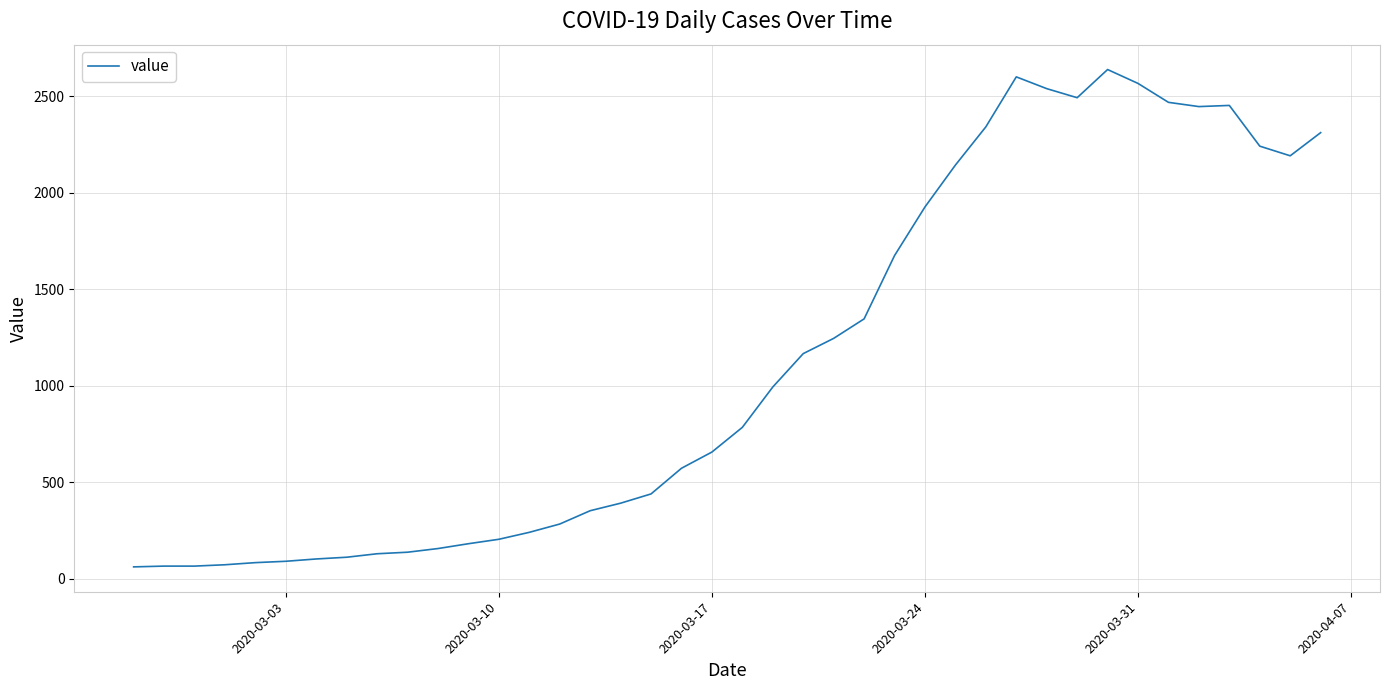

What is the greatest value displayed?

2638